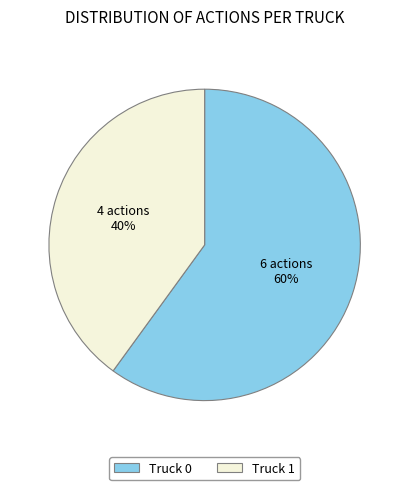

To the nearest percent, what percentage of the pie is Truck 1?

40%